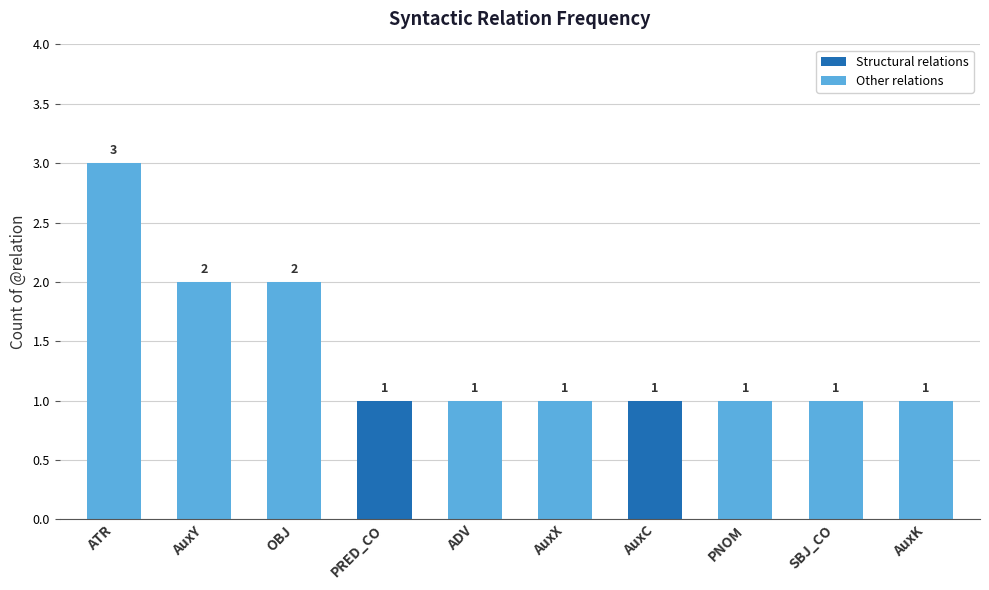

What is the maximum value shown in the chart?

3